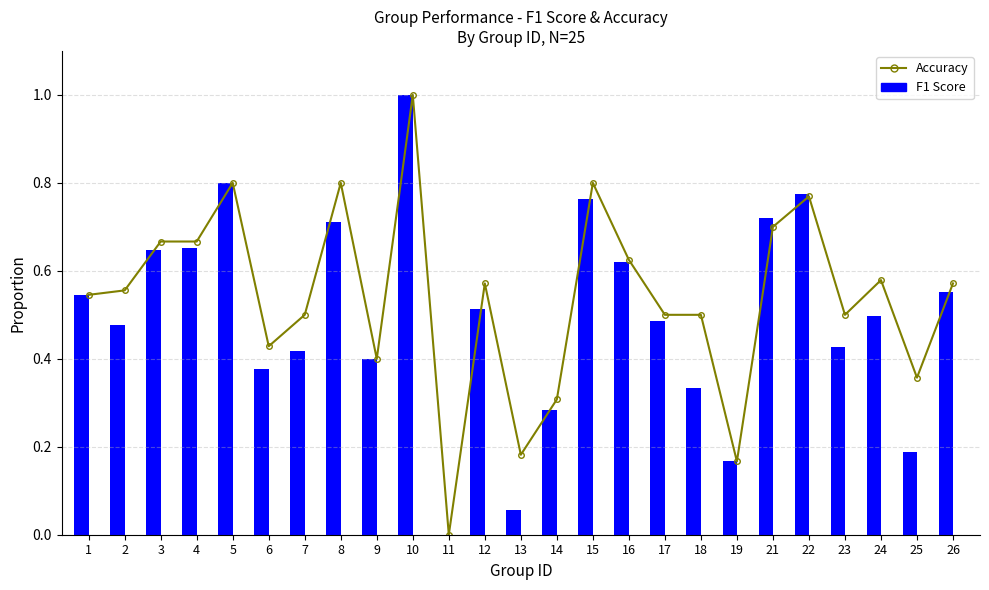

Are the bars grouped side by side (vs. stacked)?

Yes